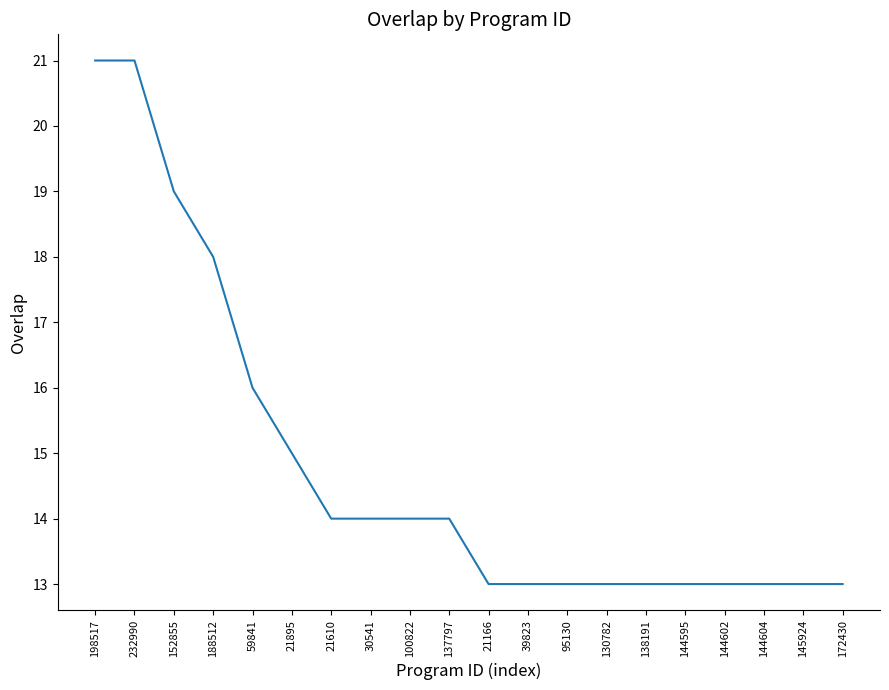

What is the difference between the values at 138191 and 59841?

3